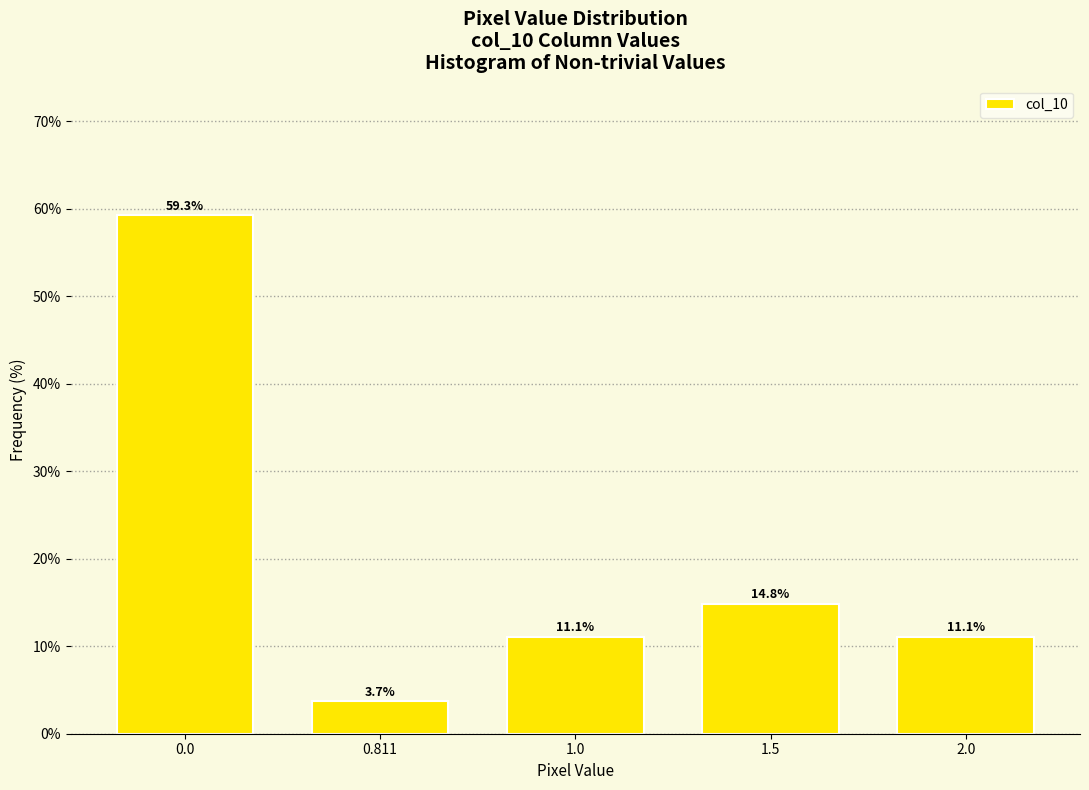

Reading left to right, transcribe all the data shown in this chart.

59.3	3.7	11.1	14.8	11.1